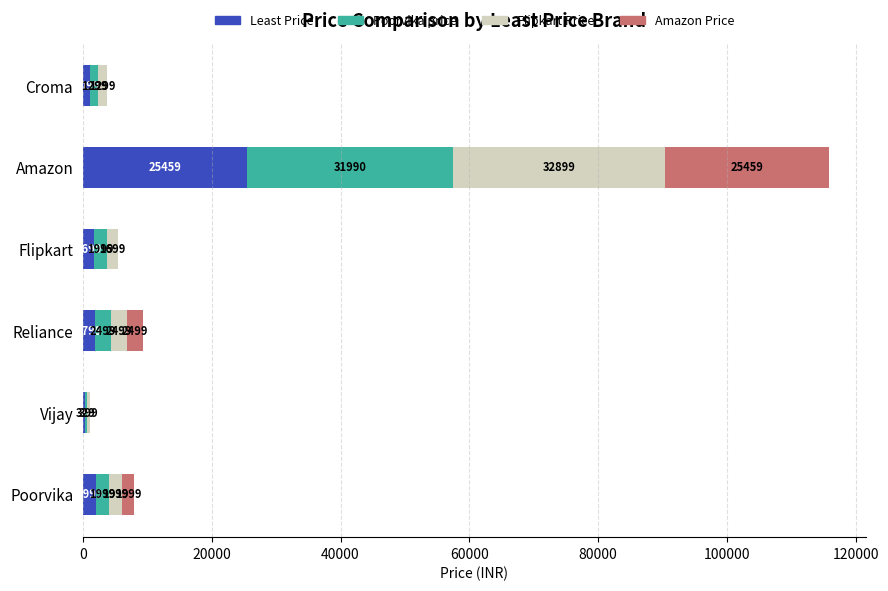

At which category is the sum across all series the highest?

Amazon